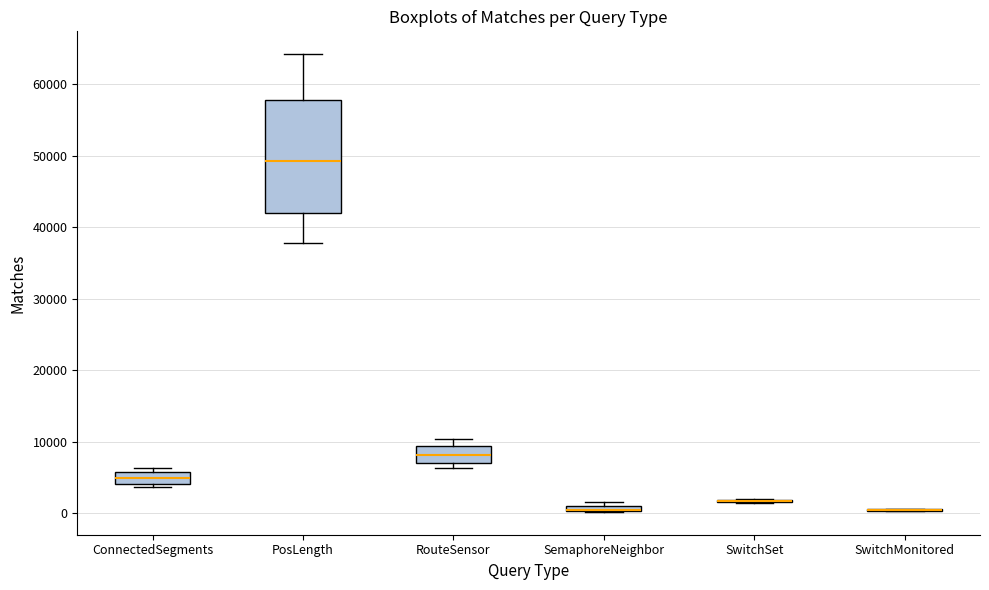

Comparing the boxes themselves (not the whiskers), which one is the tallest?

PosLength